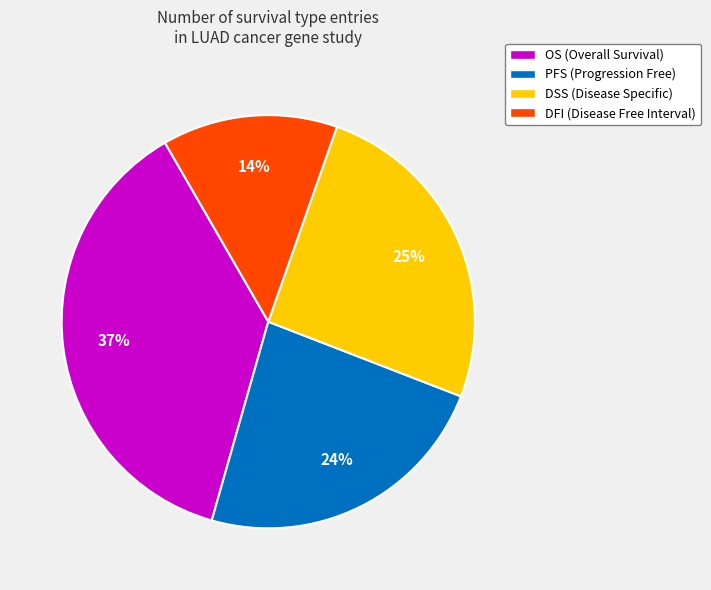

Rank the categories by value from highest to lowest.

OS, DSS, PFS, DFI